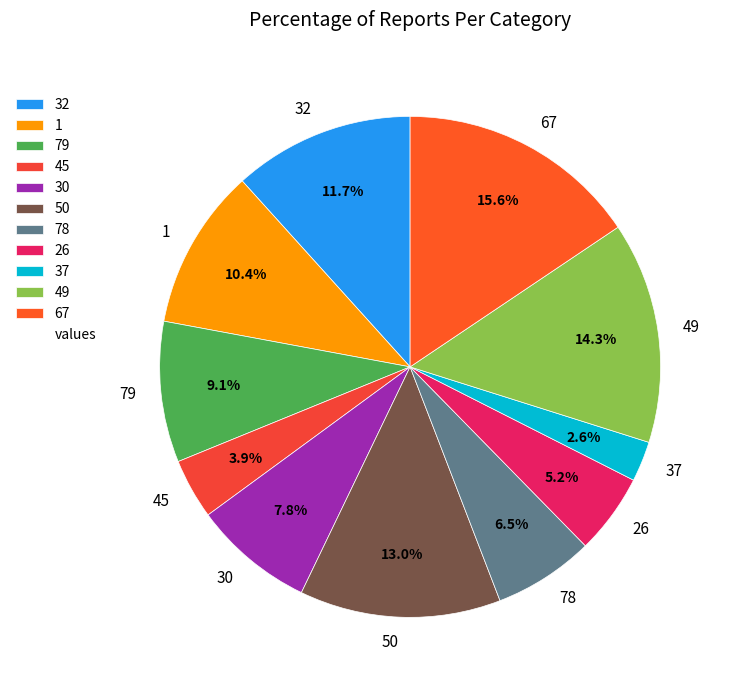

Count the number of slices in the pie.

11